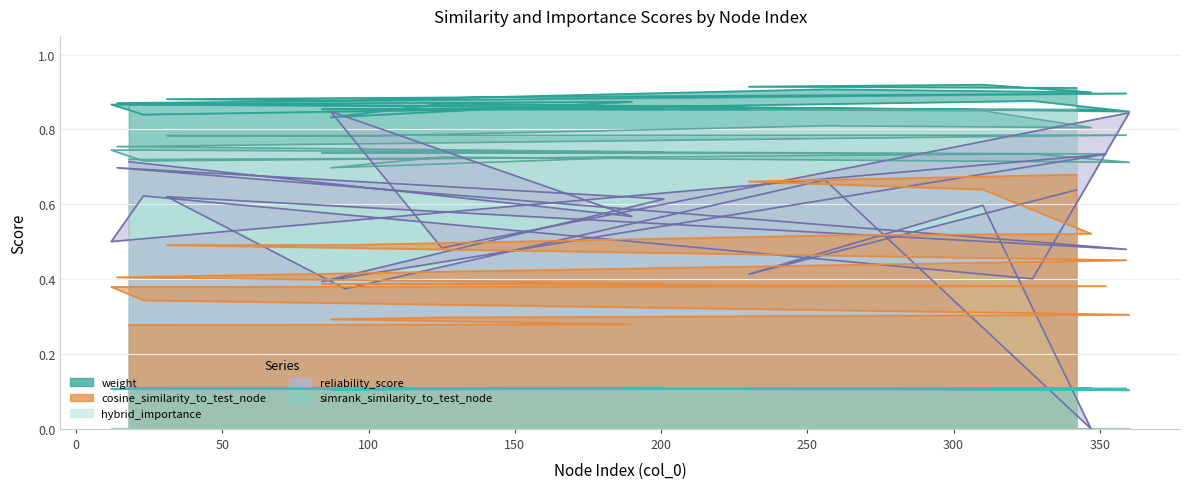

At which category is the sum across all series the highest?

342